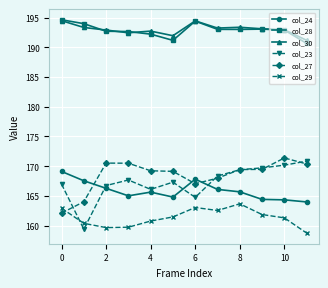

True or false: col_30 and col_27 intersect in this chart.

False